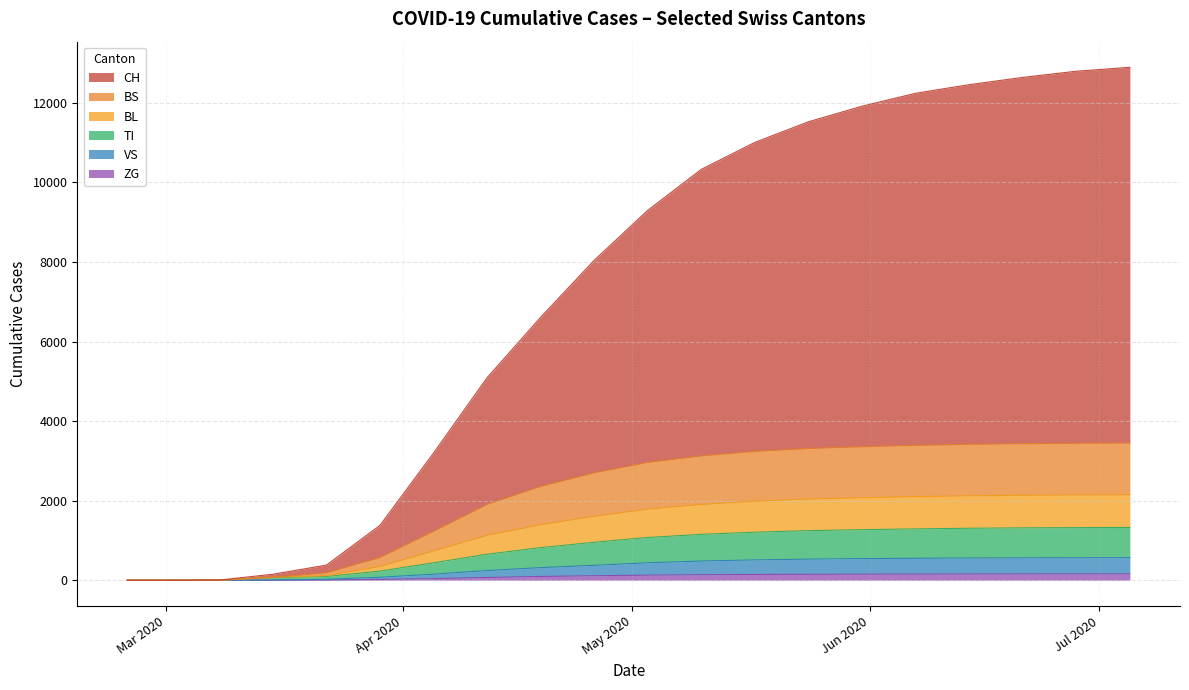

Reading left to right, list all the values displayed in this chart.

CH: 0	0	3	79	192	806	1962	3182	4251	5340	6337	7203	7768	8213	8561	8851	9042	9208	9354	9445
TI: 0	0	0	61	70	155	286	410	503	580	636	671	697	716	727	739	748	754	757	759
BL: 0	0	0	5	21	115	298	474	575	651	712	751	778	793	803	811	816	819	821	822
BS: 0	0	0	0	73	228	497	781	965	1097	1177	1223	1255	1274	1283	1290	1295	1298	1300	1302
VS: 0	0	0	6	19	54	112	174	222	262	311	345	366	381	391	397	402	405	407	408
ZG: 0	0	0	0	5	12	40	70	95	113	128	138	145	150	153	155	157	158	159	160